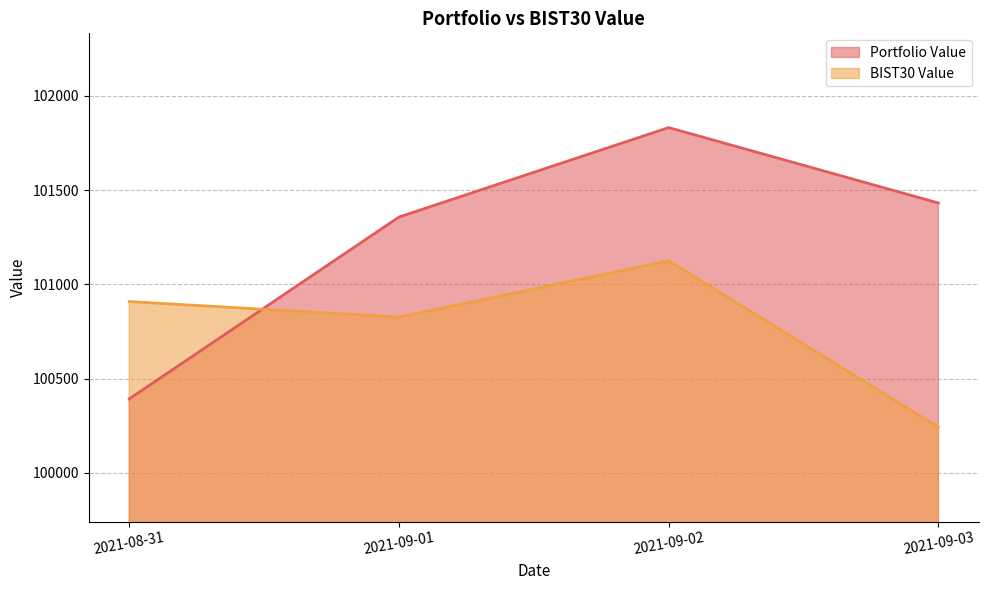

Which series ends up on top after the final intersection of BIST30 Value and Portfolio Value?

Portfolio Value